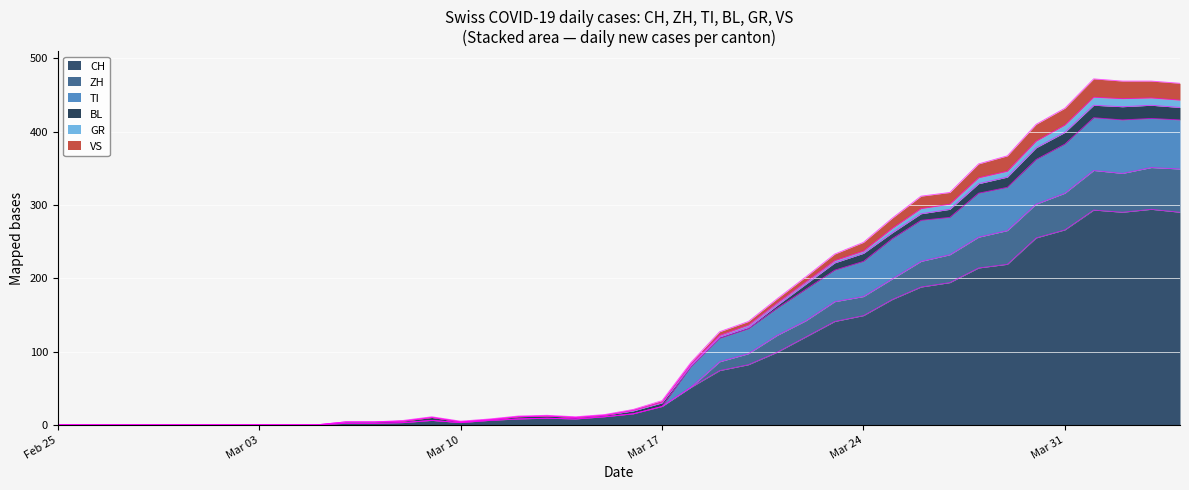

True or false: CH and GR intersect in this chart.

False